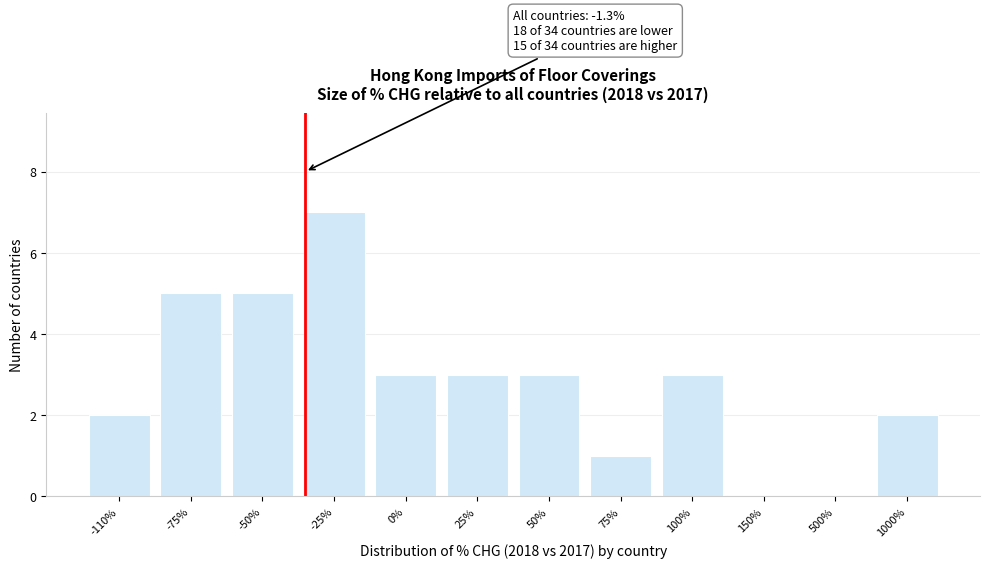

What is the sum of all values?

34